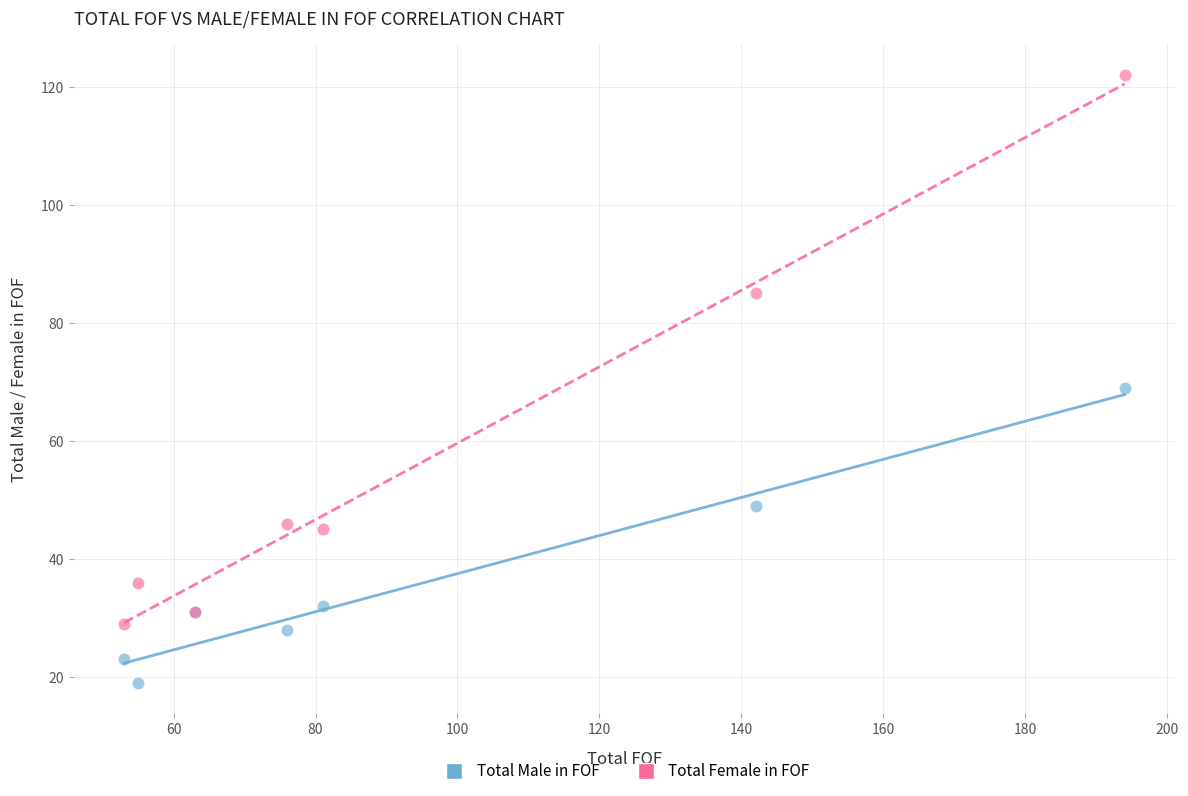

Which series contains the highest Y value?

Total Female in FOF